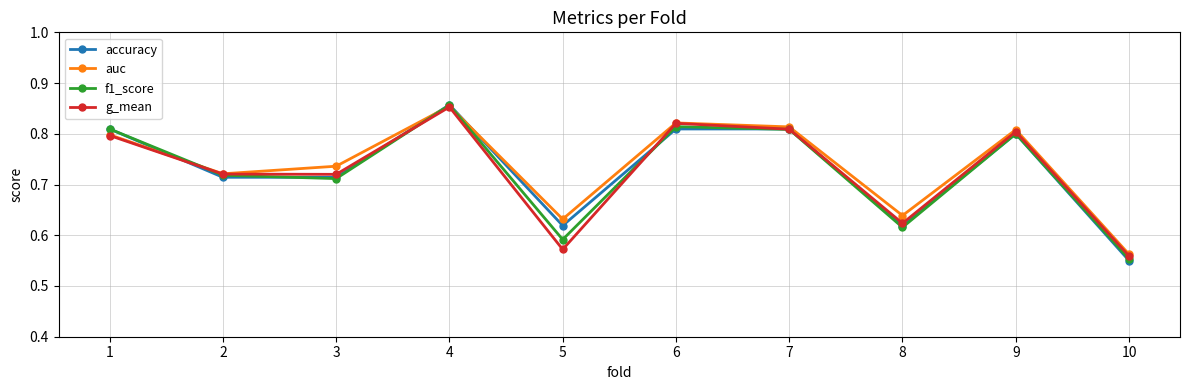

True or false: auc has a value of 0.2 at 8.

False